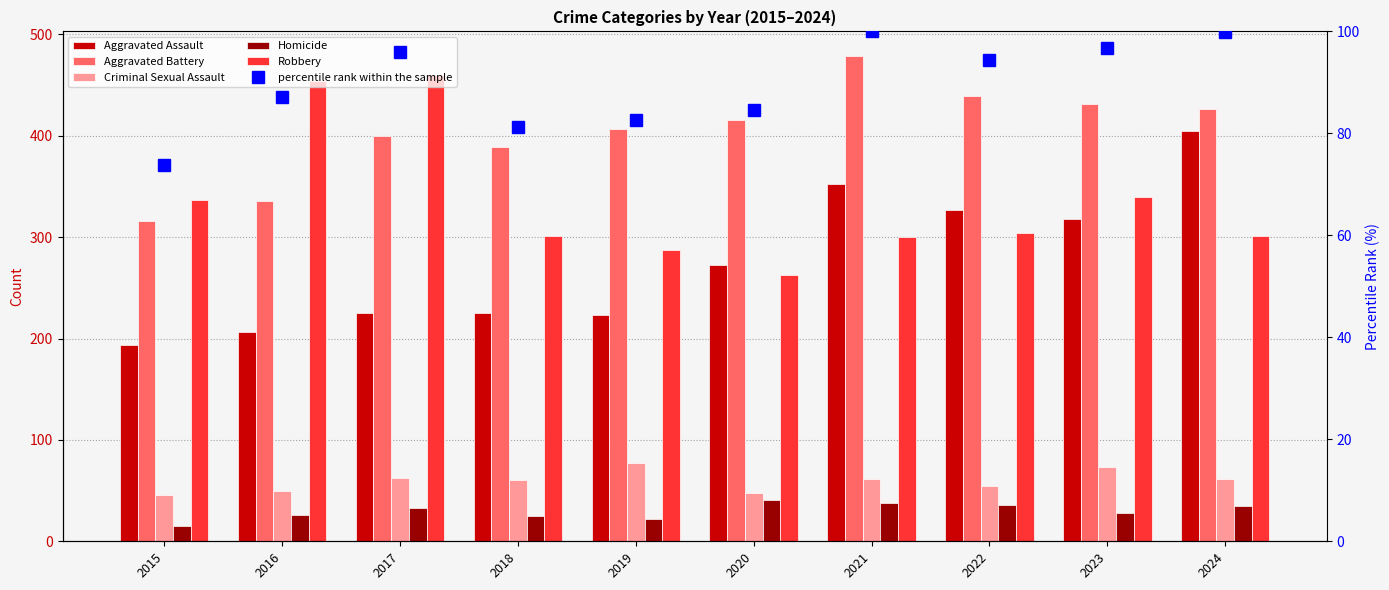

Reading right to left, list all the values displayed in this chart.

Aggravated Assault: 405.0	318.0	327.0	352.0	273.0	223.0	225.0	225.0	206.0	194.0
Aggravated Battery: 426.0	431.0	439.0	479.0	416.0	407.0	389.0	400.0	336.0	316.0
Criminal Sexual Assault: 61.0	73.0	55.0	61.0	48.0	77.0	60.0	62.0	50.0	46.0
Homicide: 35.0	28.0	36.0	38.0	41.0	22.0	25.0	33.0	26.0	15.0
Robbery: 301.0	340.0	304.0	300.0	263.0	287.0	301.0	460.0	454.0	337.0
percentile rank within the sample: 99.8	96.7	94.4	100.0	84.6	82.6	81.3	95.9	87.2	73.8